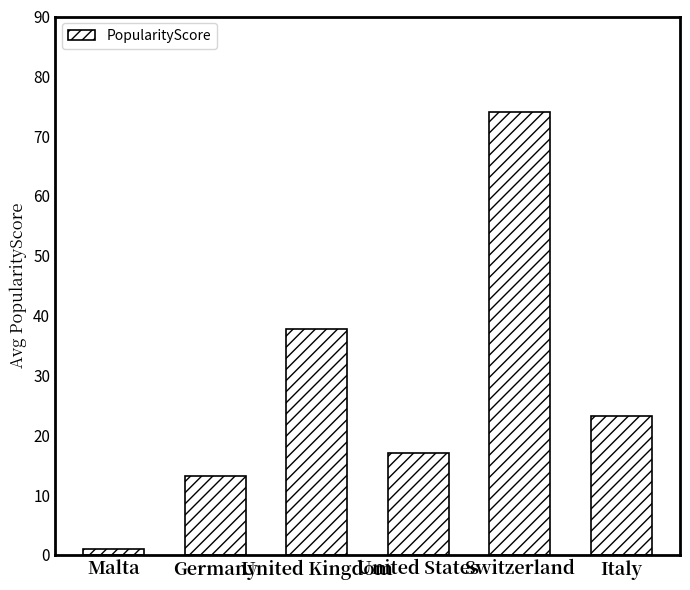

What is the difference between the values at Italy and Switzerland?

50.7